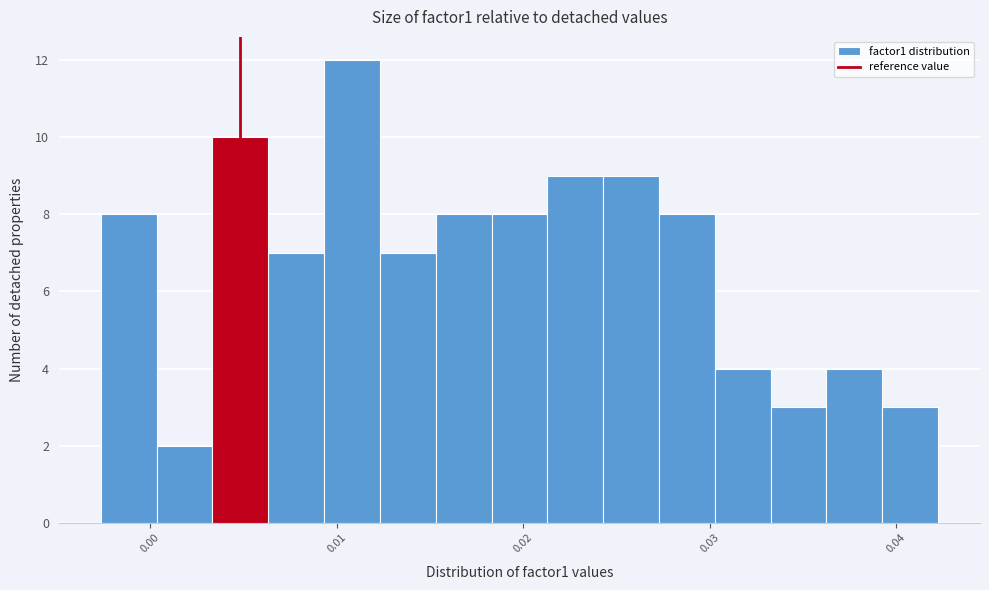

Around what value on the x-axis is the tallest bar? Give the approximate position of its centre, as read against the axis.

0.011